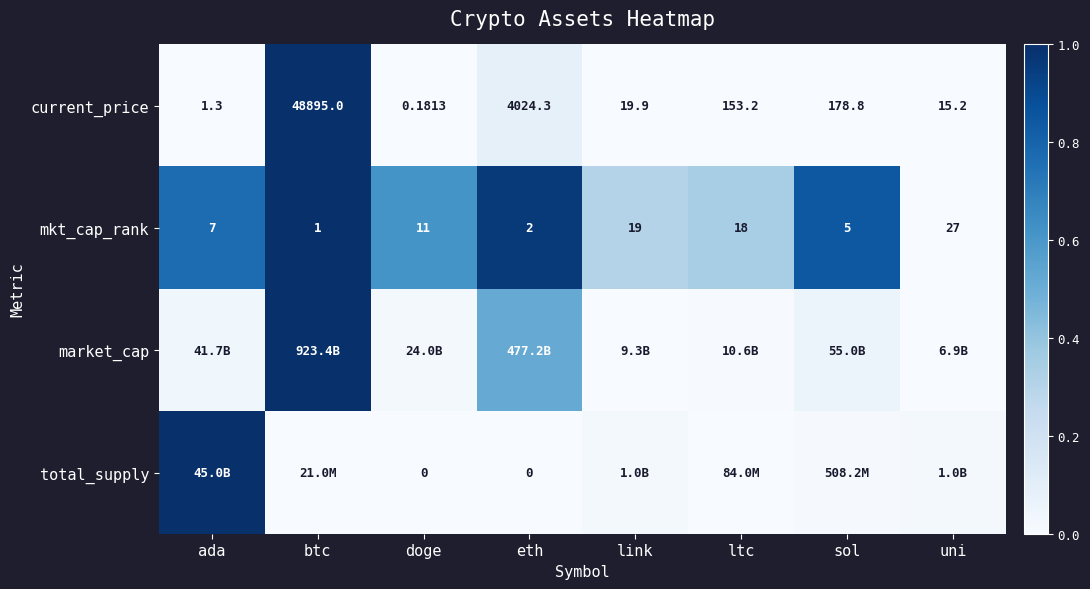

Is the value of total_supply at eth greater than the value of current_price at btc?

No